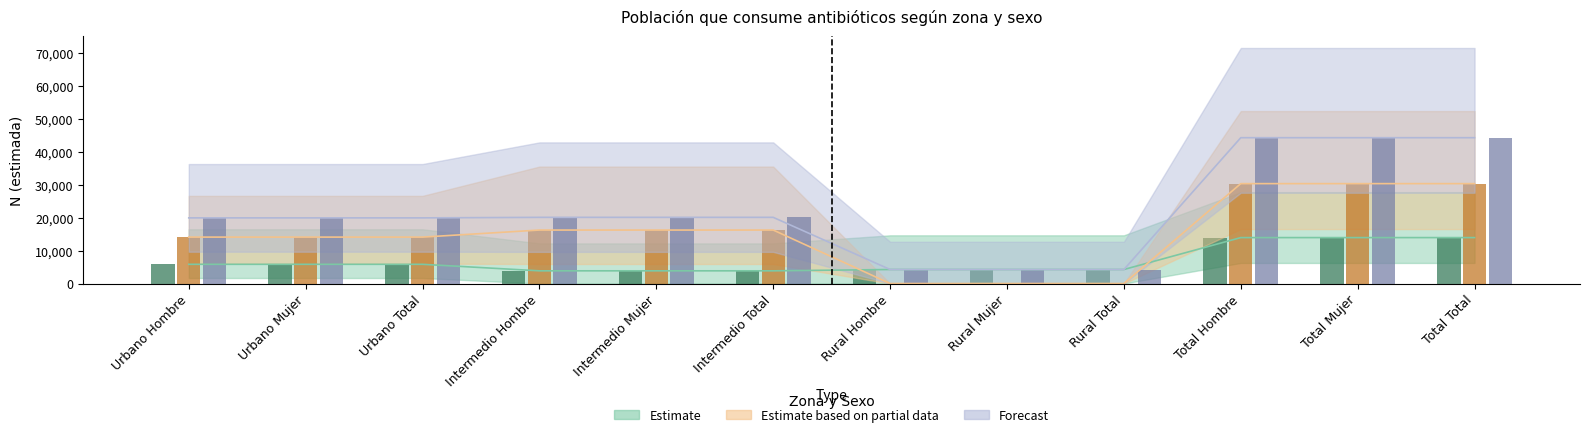

What position from the right is Urbano Total?

10